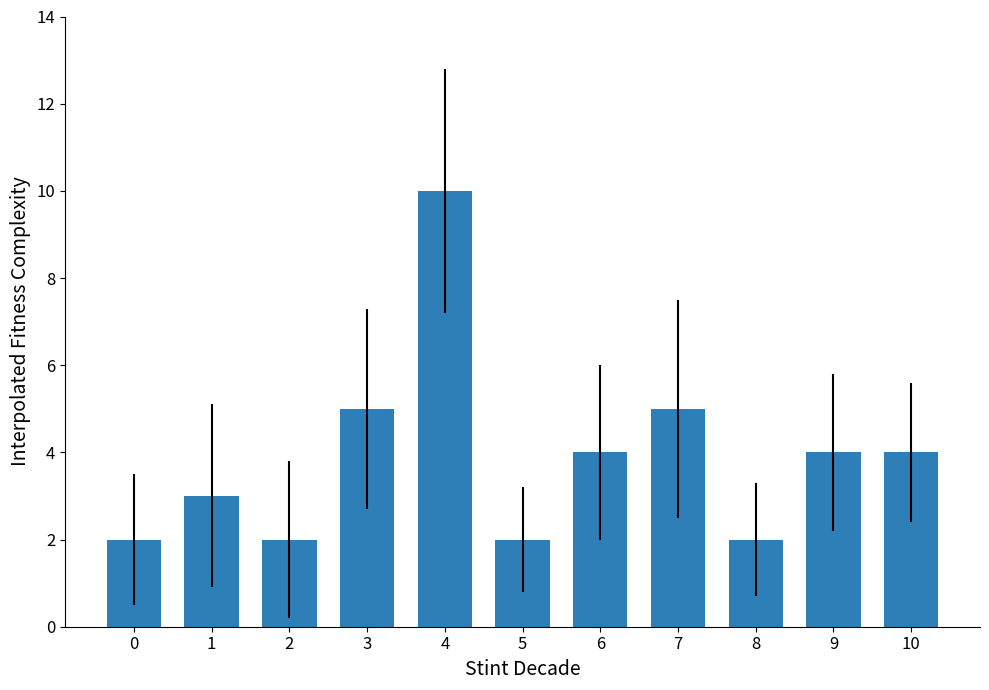

What is the maximum value shown in the chart?

10